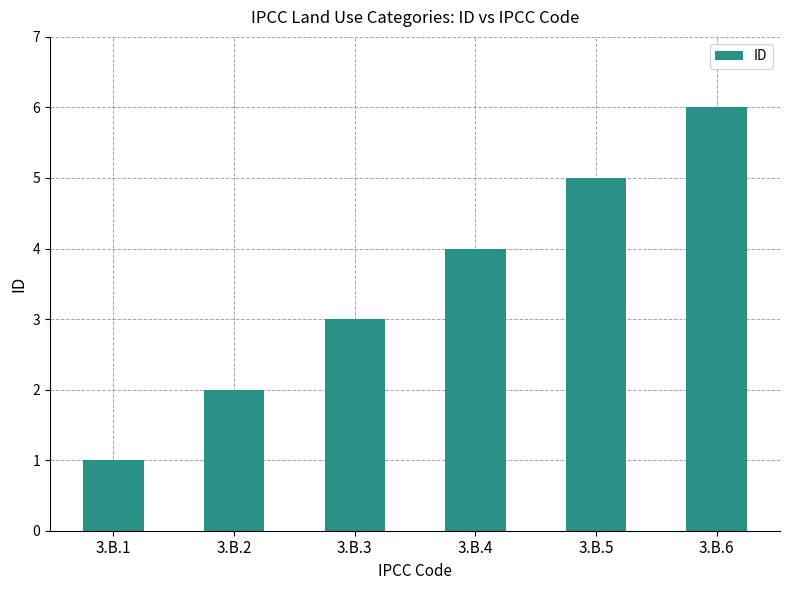

Which label corresponds to the largest value in the chart?

3.B.6